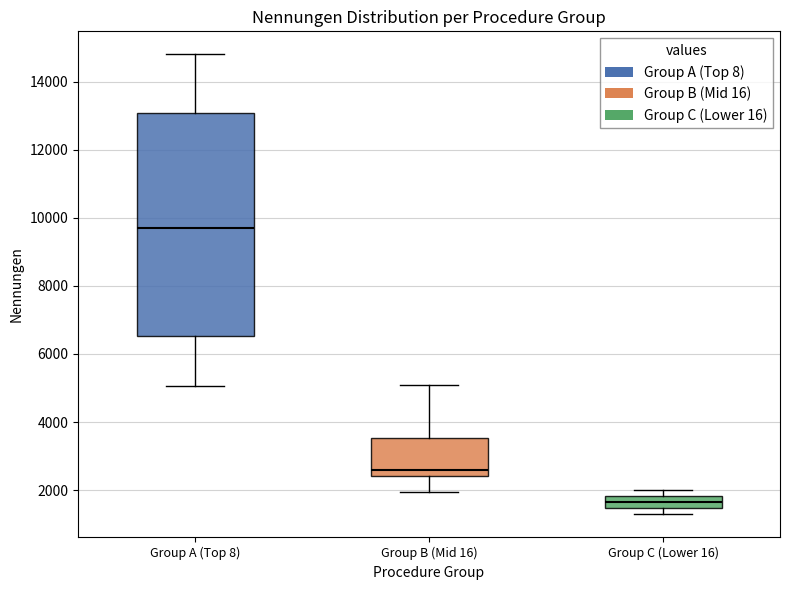

Comparing the boxes themselves (not the whiskers), which one is the tallest?

Group A (Top 8)